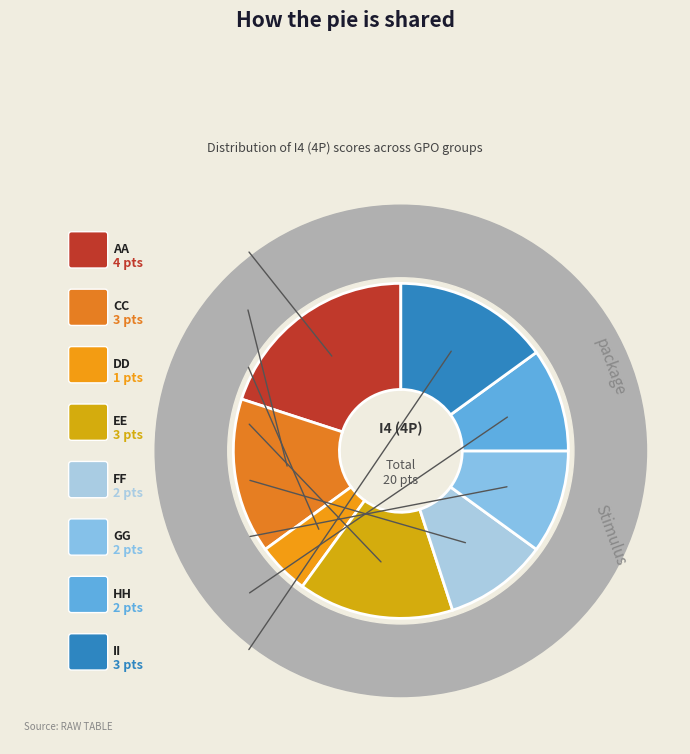

Does FF represent more than half of the total?

No